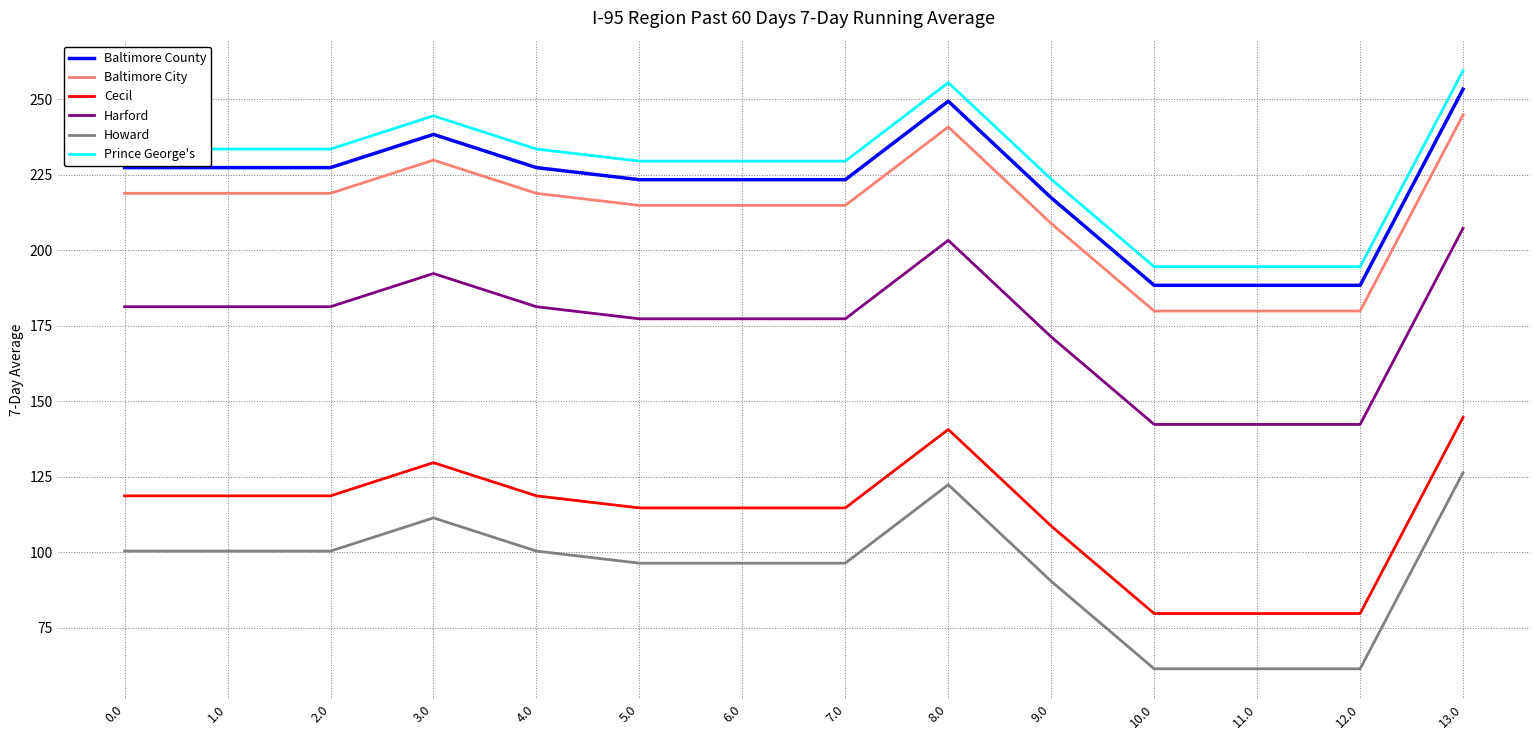

What is the difference between the highest and lowest values at 4.0?

133.2